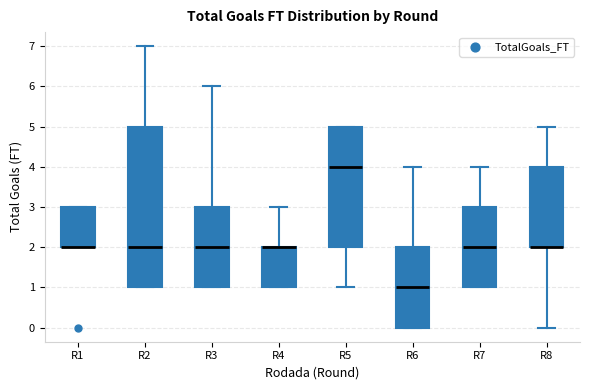

Reading left to right, read every box against the y-axis: the position of its median line, the range the box covers, and the ends of its whiskers. The values are not printed on the chart, so give them approximately, as read against the axis.

R1: median 2 (drawn on the box's lower edge), box 2 to 3, whiskers 2 to 3
R2: median 2, box 1 to 5, whiskers 1 to 7
R3: median 2, box 1 to 3, whiskers 1 to 6
R4: median 2 (drawn on the box's upper edge), box 1 to 2, whiskers 1 to 3
R5: median 4, box 2 to 5, whiskers 1 to 5
R6: median 1, box 0 to 2, whiskers 0 to 4
R7: median 2, box 1 to 3, whiskers 1 to 4
R8: median 2 (drawn on the box's lower edge), box 2 to 4, whiskers 0 to 5